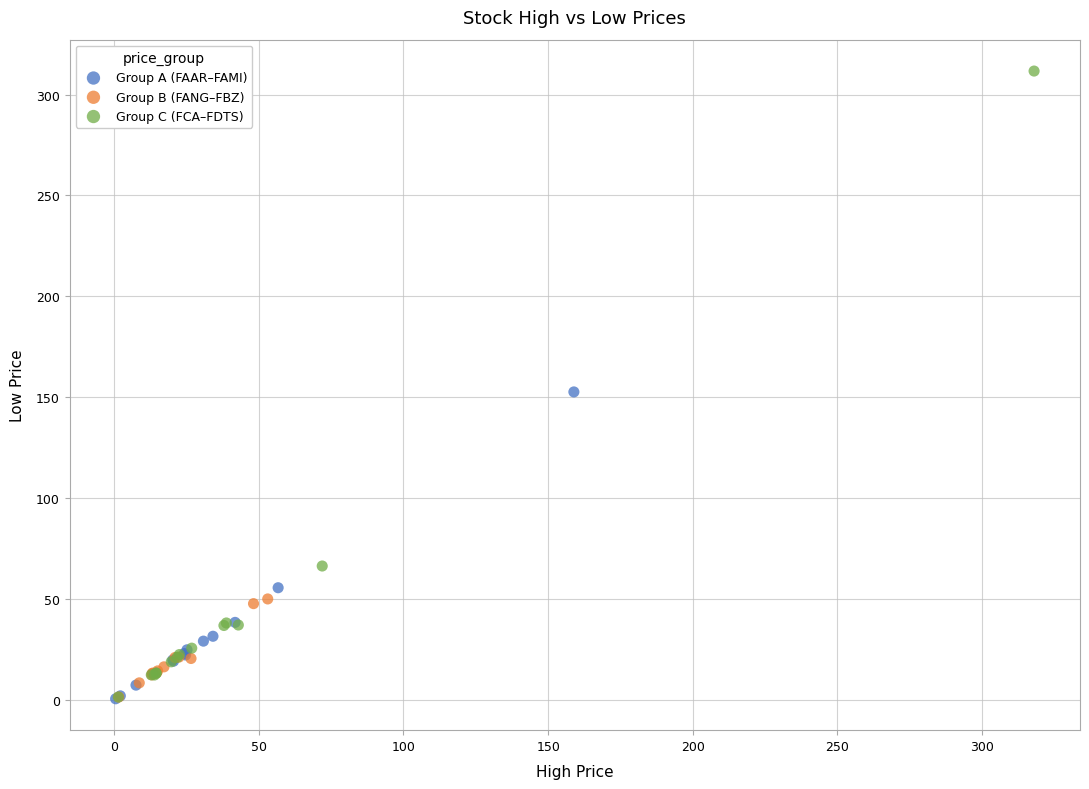

Which series reaches the maximum Y coordinate?

Group C (FCA–FDTS)